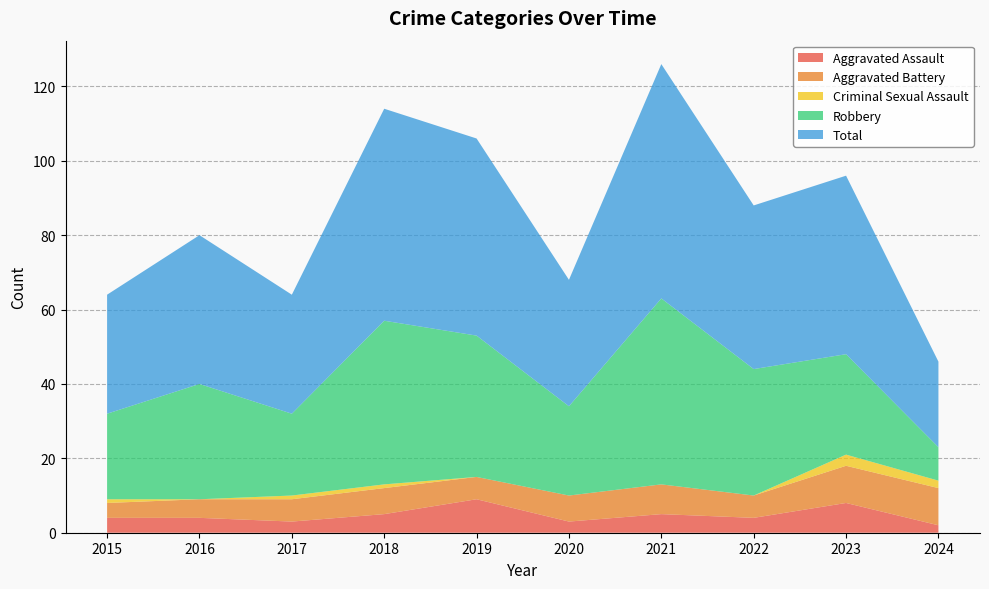

Reading right to left, what are all the values shown in this chart?

Aggravated Assault: 2	8	4	5	3	9	5	3	4	4
Aggravated Battery: 10	10	6	8	7	6	7	6	5	4
Criminal Sexual Assault: 2	3	0	0	0	0	1	1	0	1
Robbery: 9	27	34	50	24	38	44	22	31	23
Total: 23	48	44	63	34	53	57	32	40	32